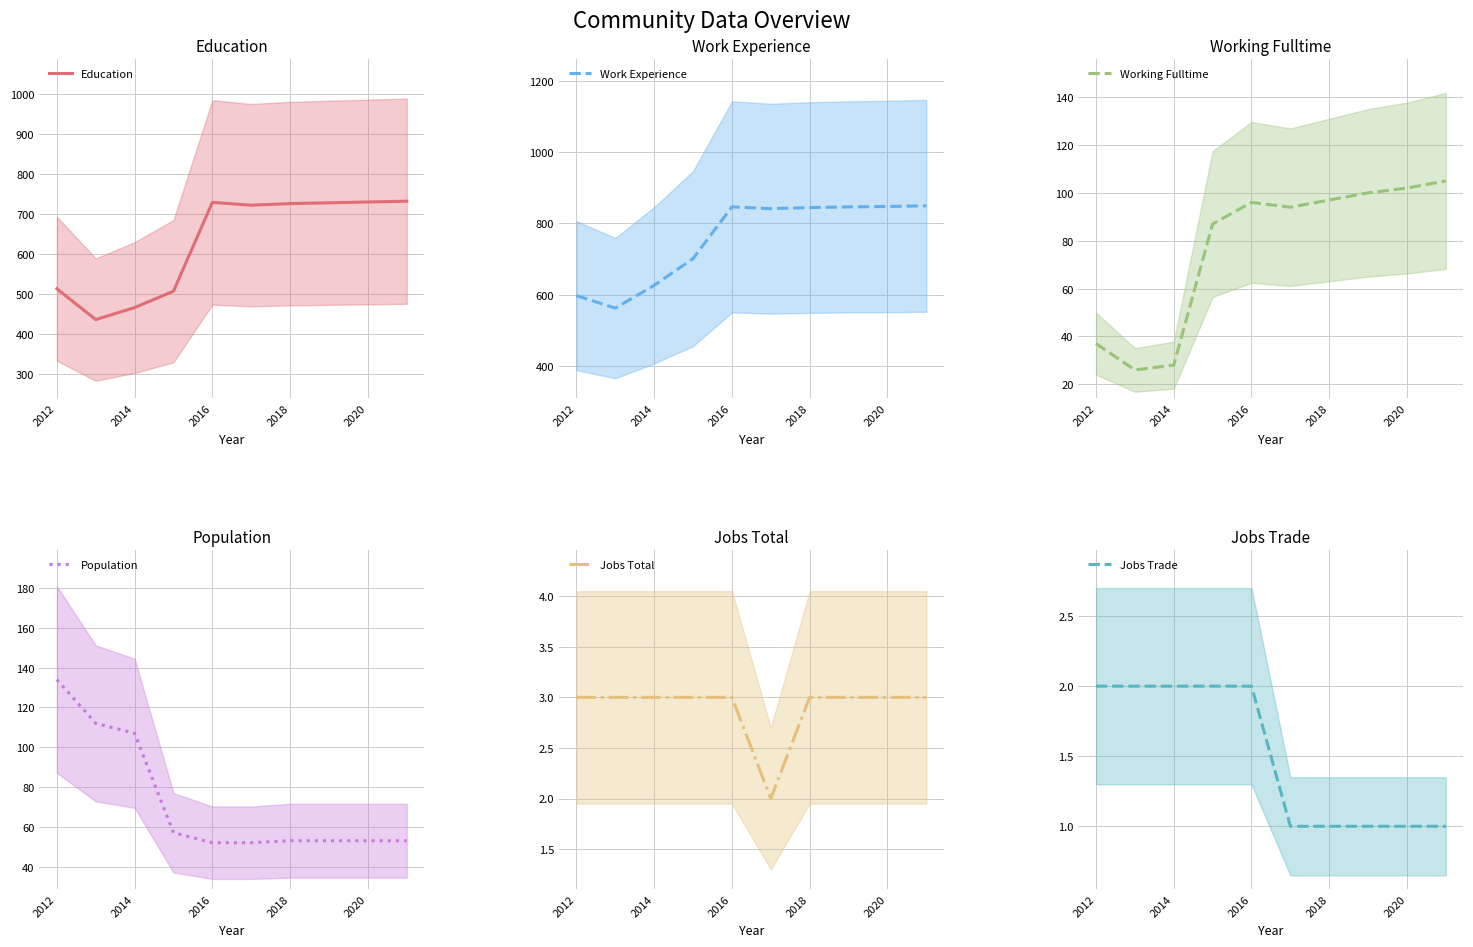

How many series are shown in this chart?

6